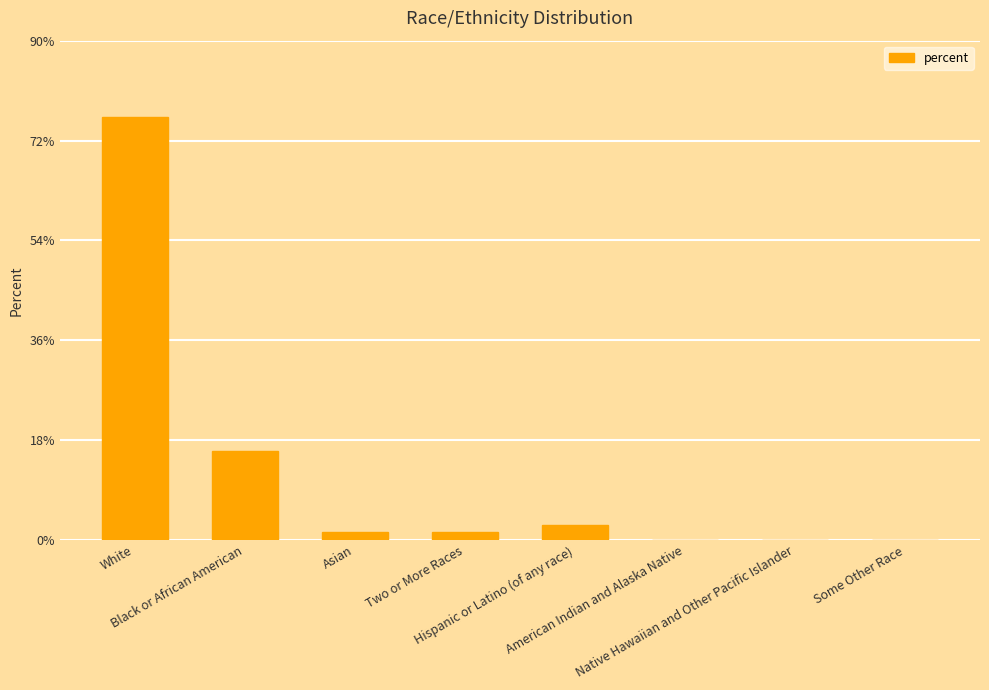

What is the sum of all values?

98.2